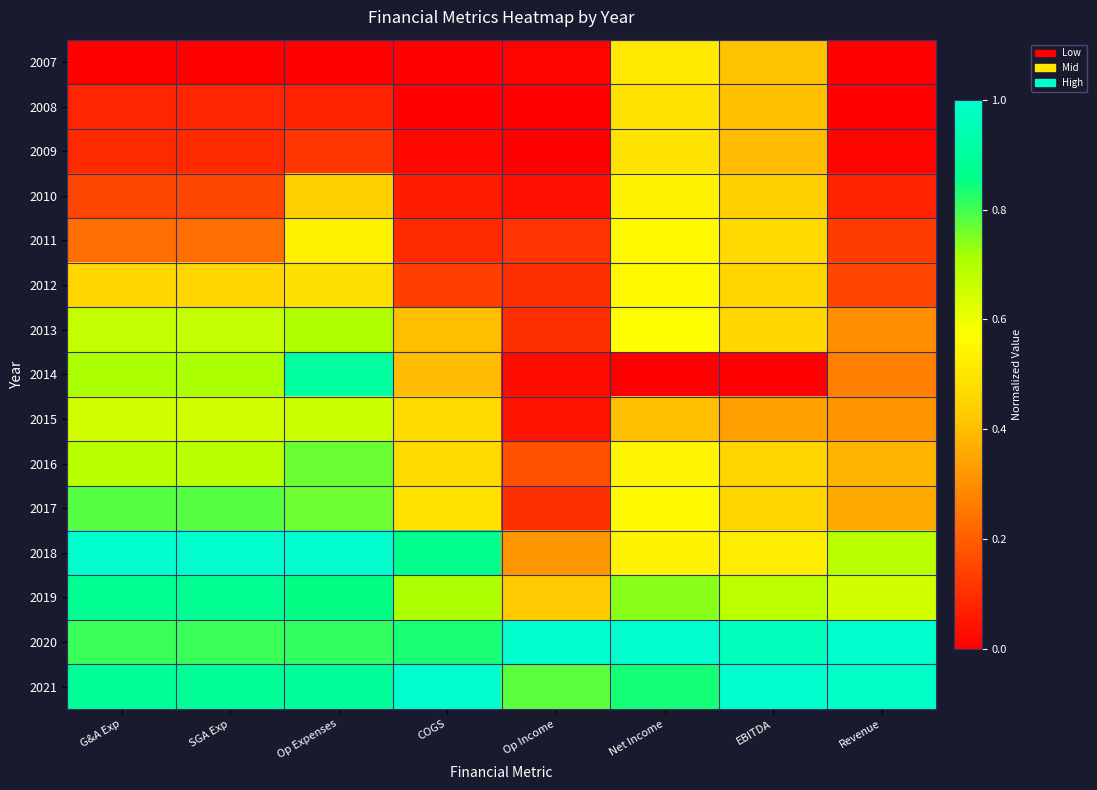

Rank the series at COGS from lowest to highest value.

2007, 2008, 2009, 2010, 2011, 2012, 2014, 2013, 2015, 2016, 2017, 2019, 2020, 2018, 2021